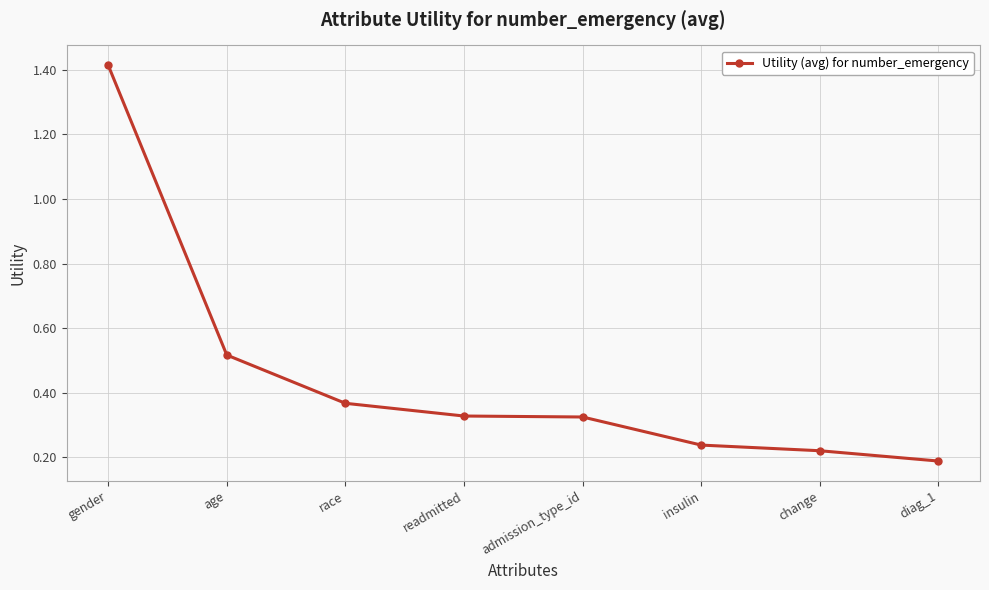

Count the values in the range 0 to 1.

7